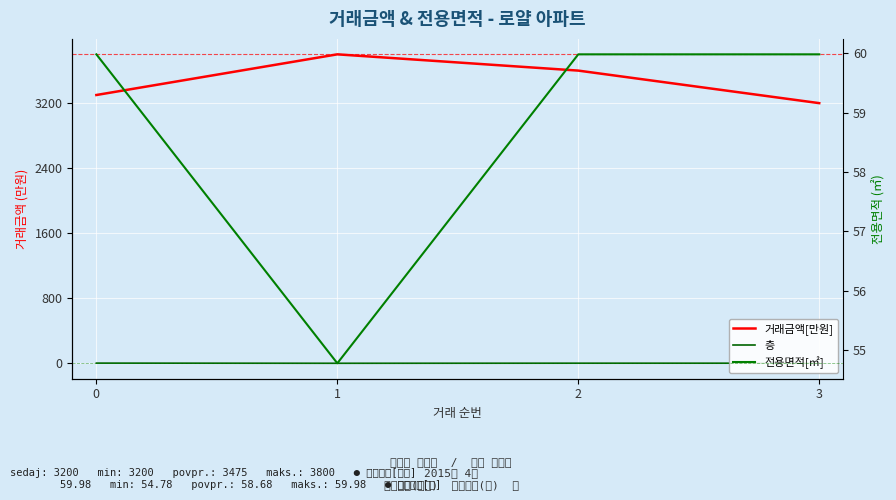

The value of 전용면적[㎡] at 2 is 85.2. True or false?

False